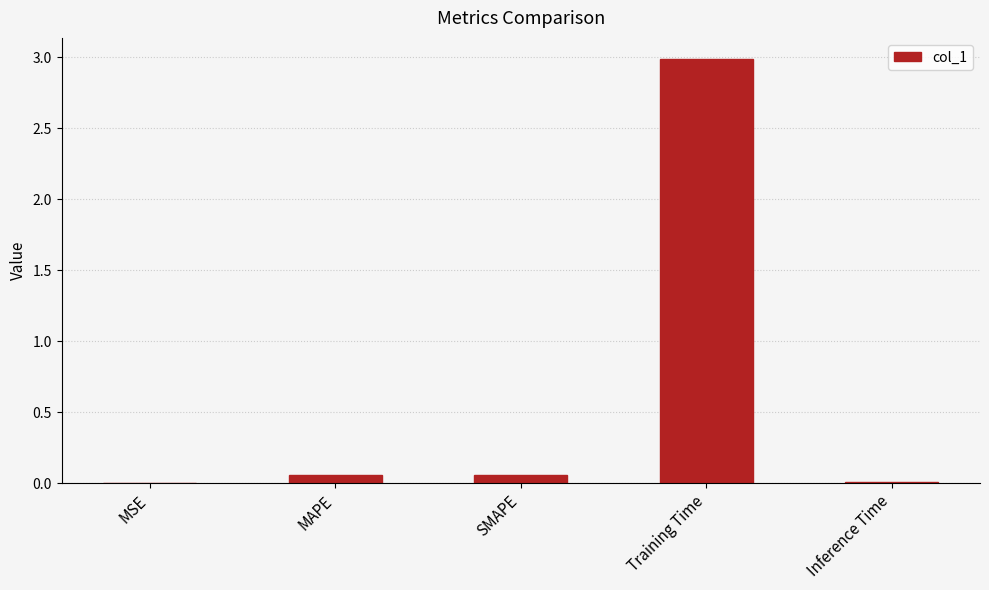

Which has a higher value, Training Time or MAPE?

Training Time